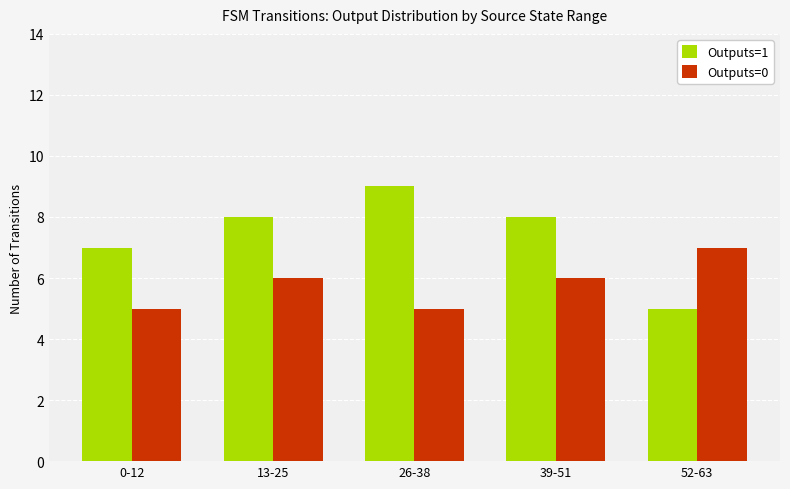

How many groups of bars are there?

5